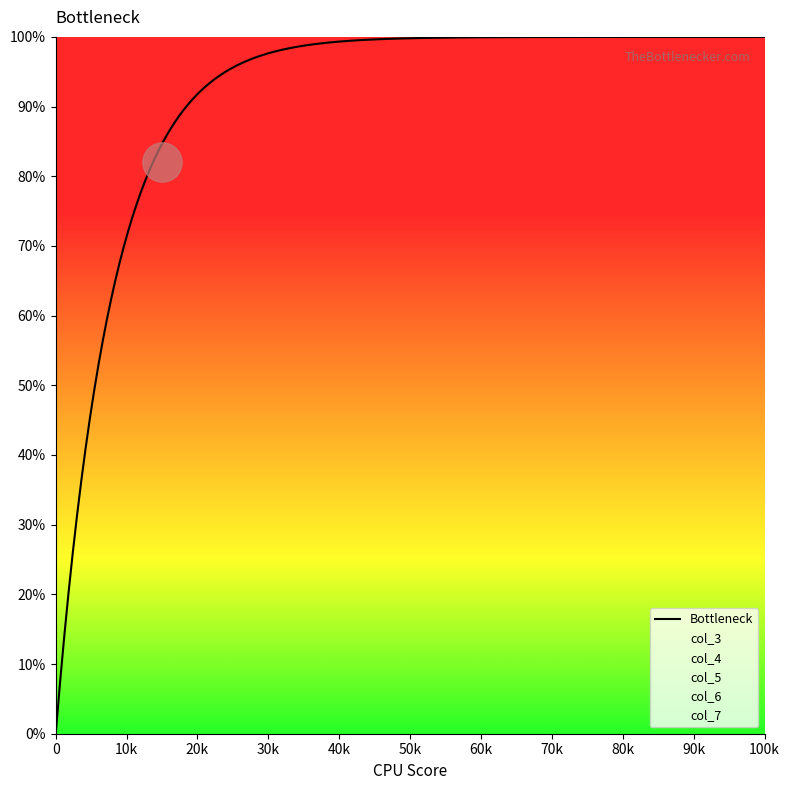

At how many categories does at least one series exceed 37?

6